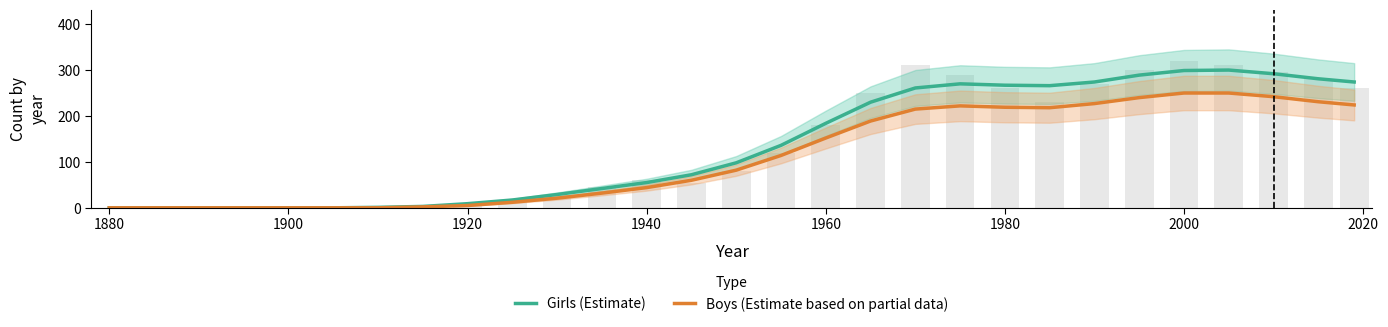

Does the chart contain any negative values?

No